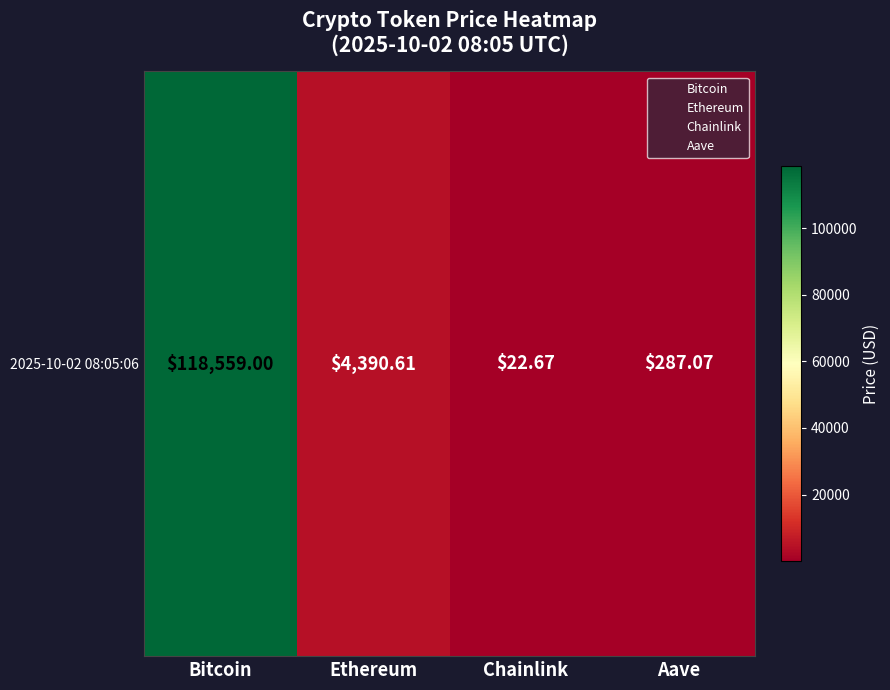

Reading left to right, what are all the values shown in this chart?

118559.0	4390.6	22.7	287.1